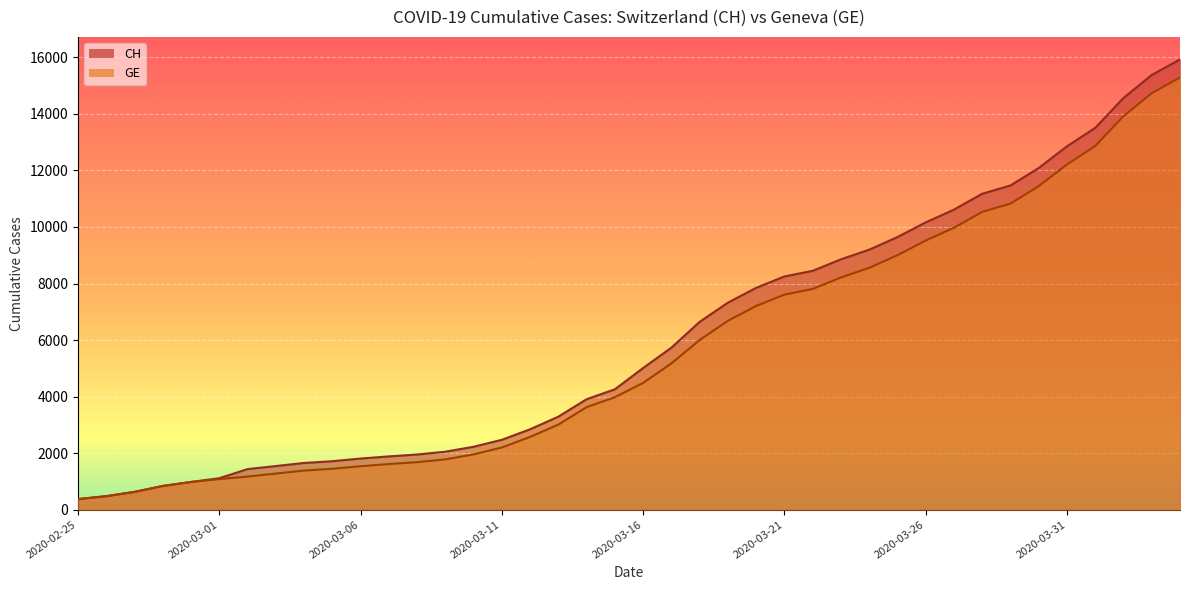

What are all the series names shown in the legend?

CH, GE